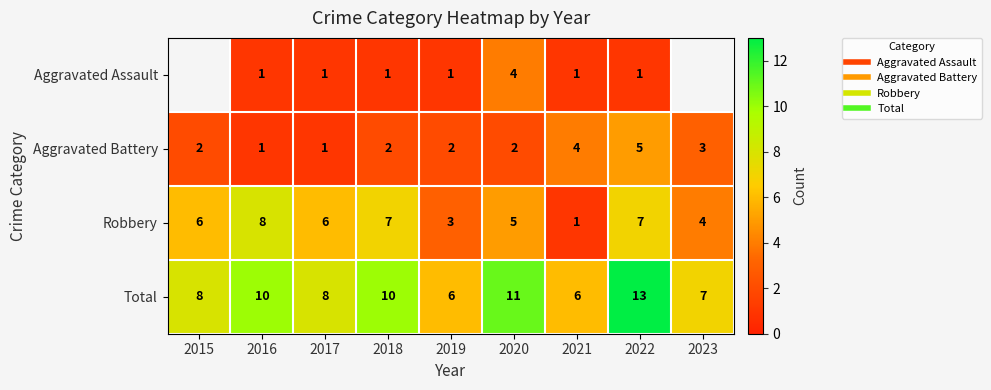

Rank the categories by Total value from highest to lowest.

2022, 2020, 2016, 2018, 2015, 2017, 2023, 2019, 2021